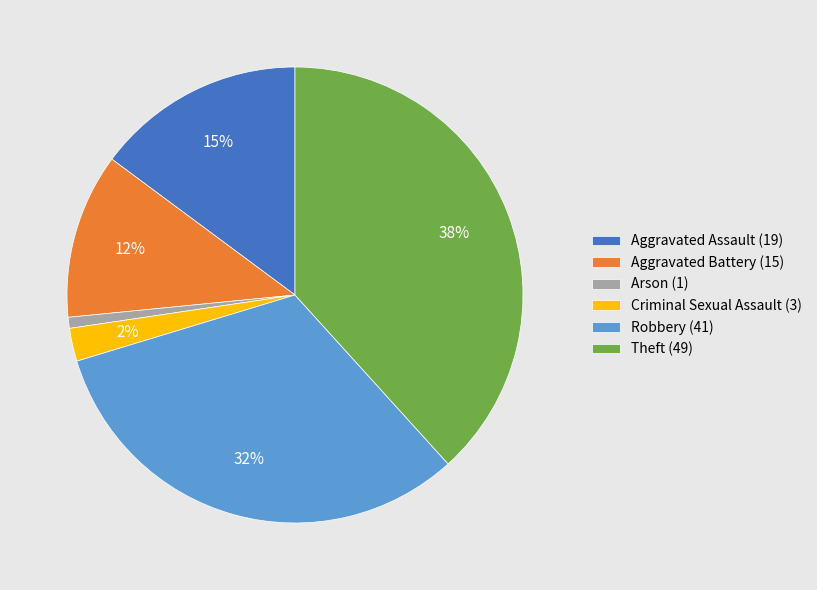

Is there a majority slice in this chart?

No